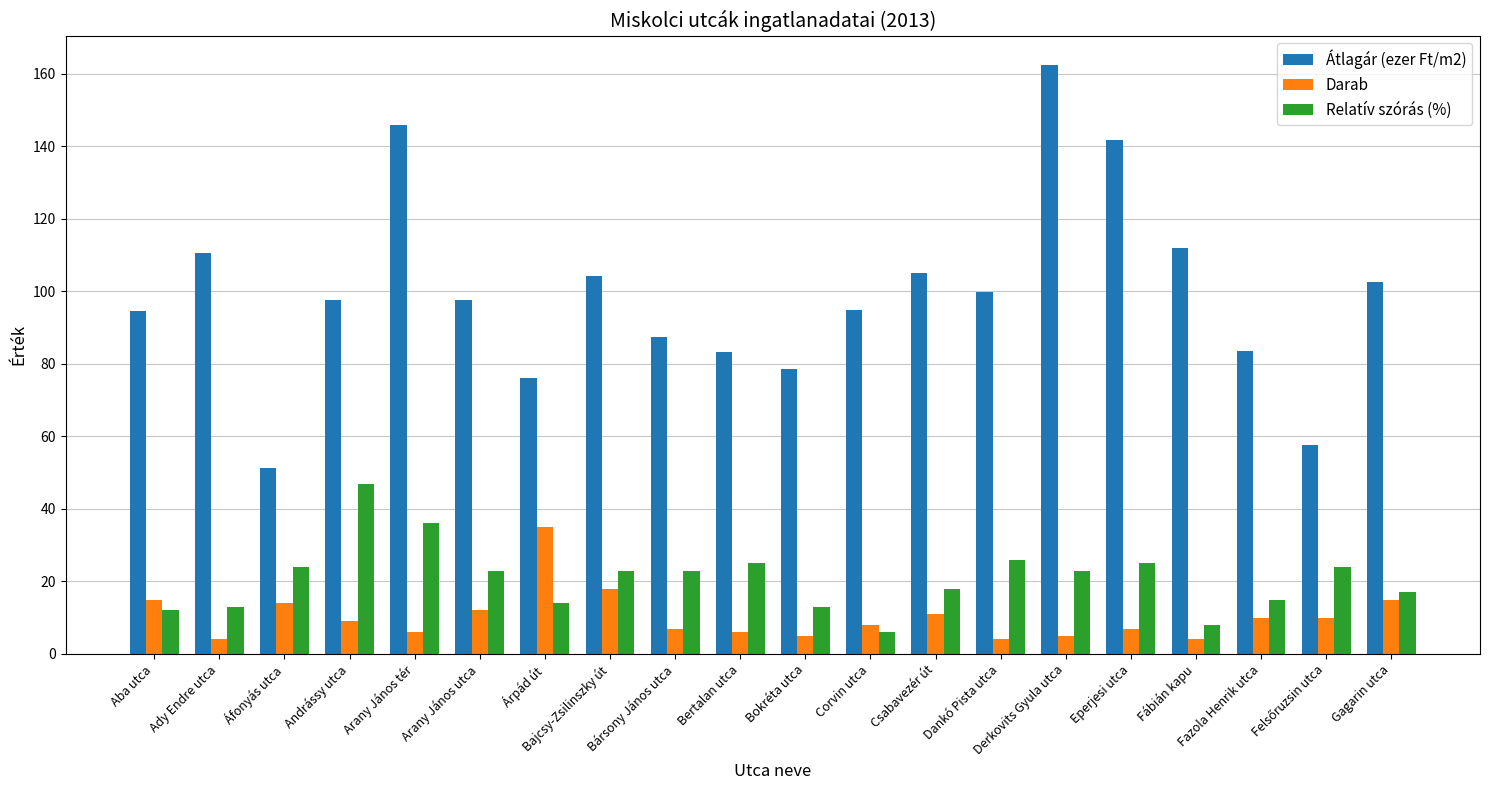

At which label does Átlagár (ezer Ft/m2) reach its peak?

Derkovits Gyula utca